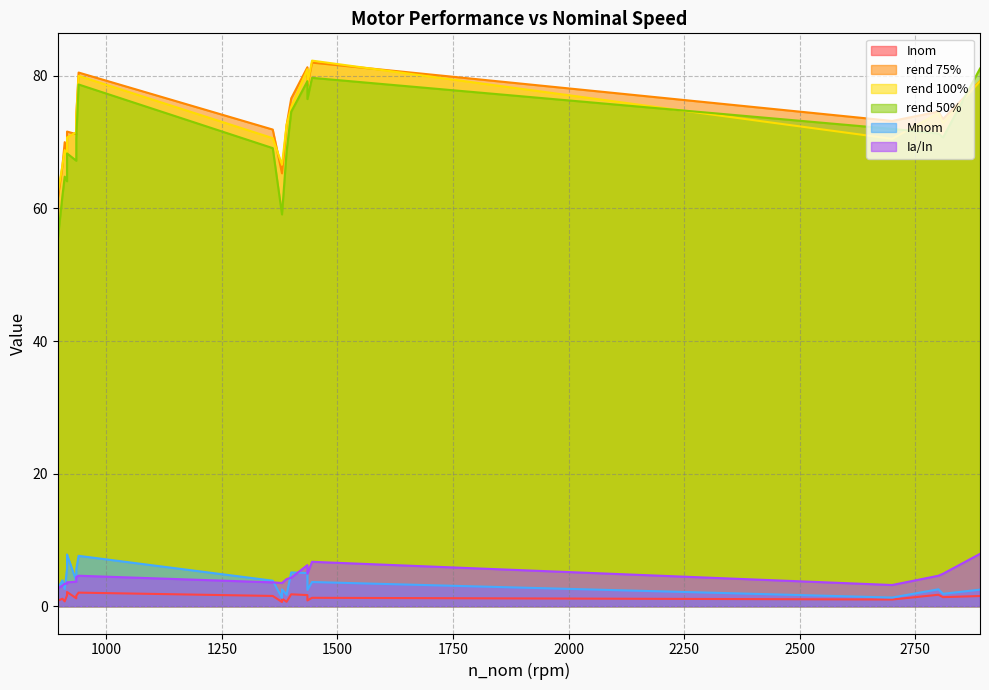

At how many categories does at least one series exceed 23?

20